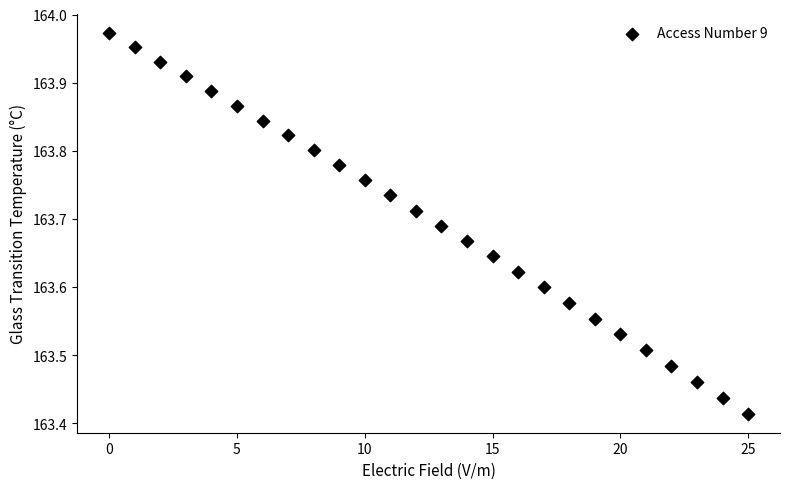

What is the range of Y values (max minus min)?

0.6